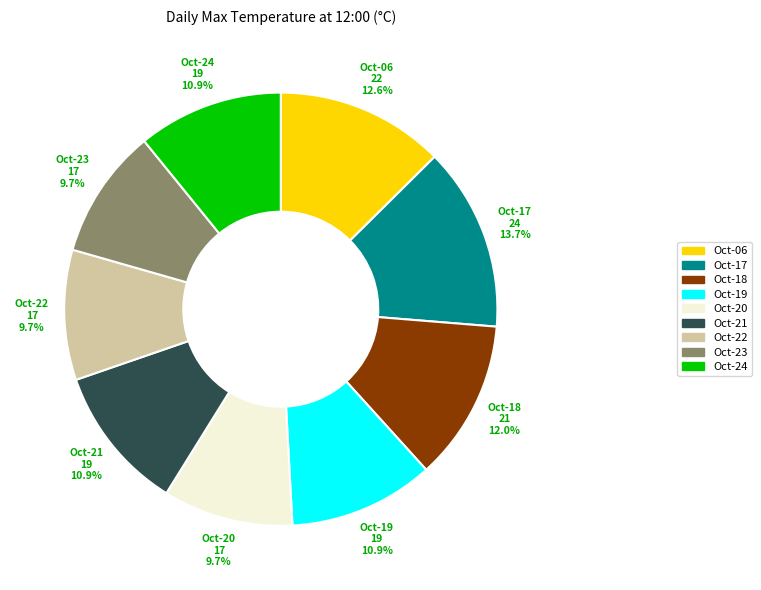

How many slices are in this pie chart?

9